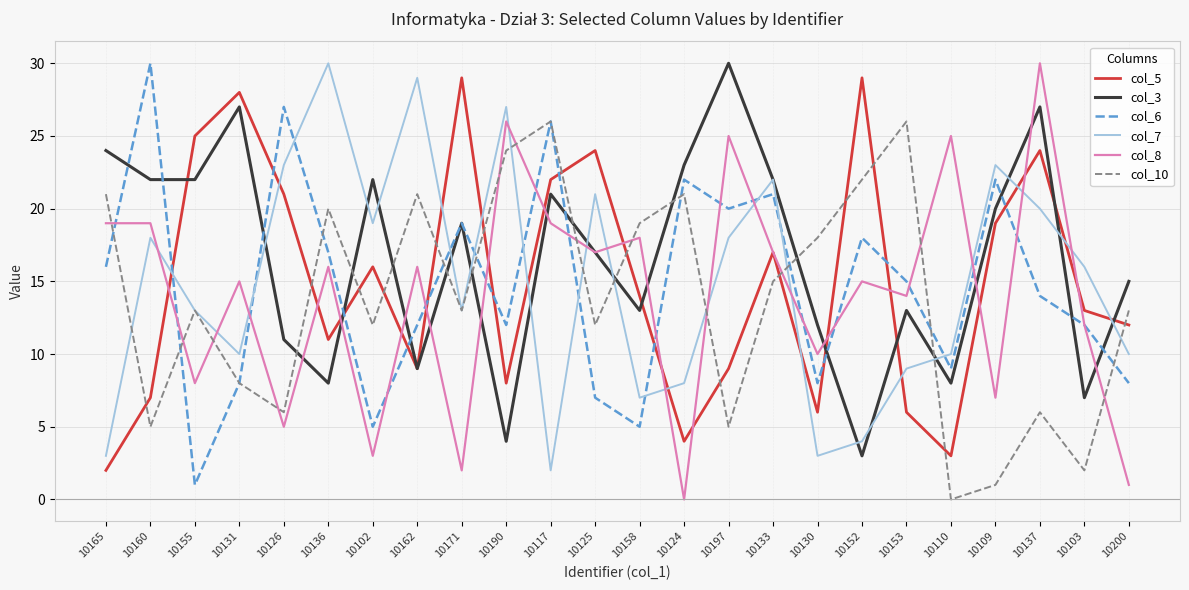

At which label does col_6 first exceed 15?

10165